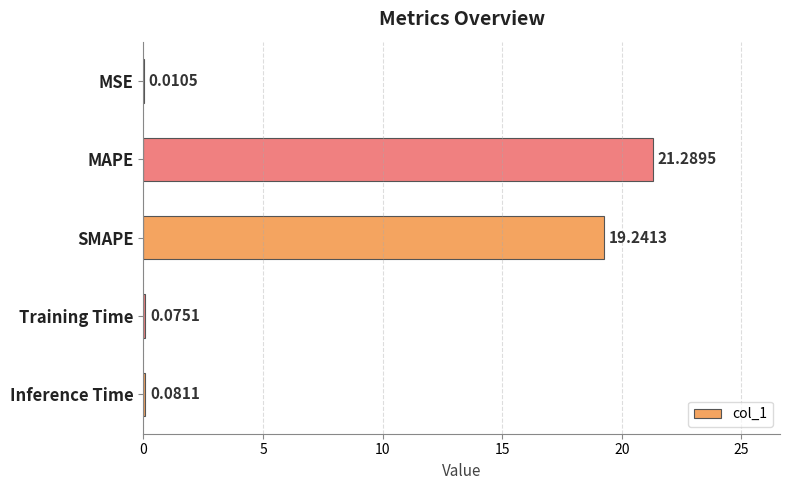

Where is the data nearest to the value 10?

SMAPE